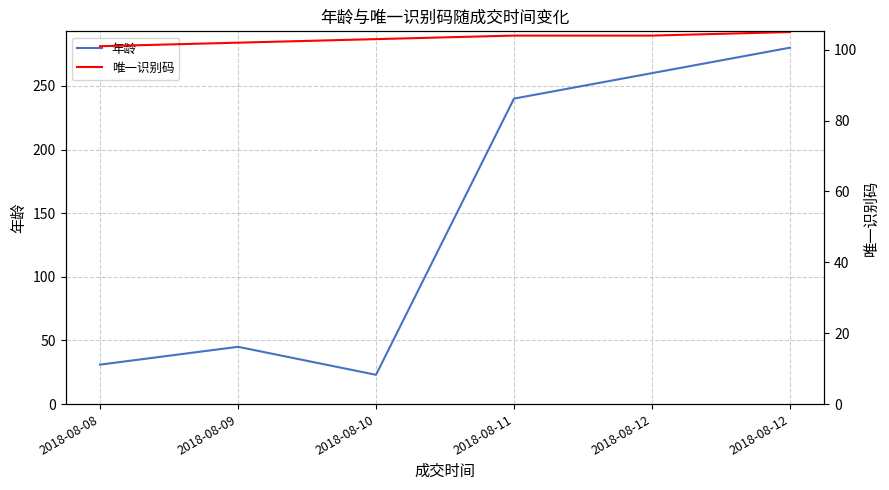

In 年龄, how many points are higher than both neighbors (excluding endpoints)?

1